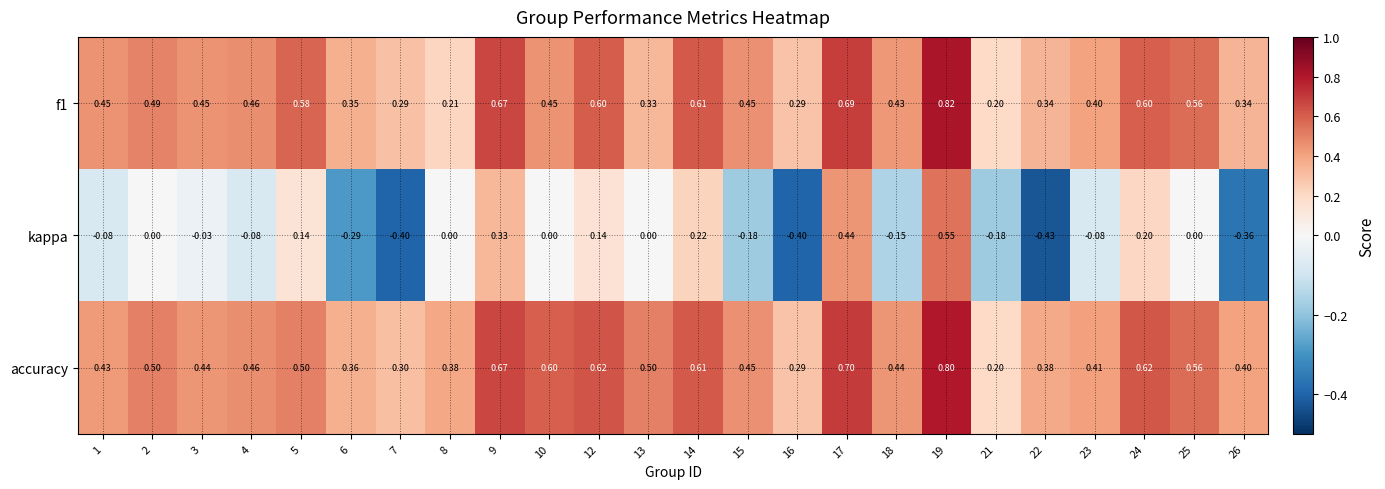

Which series has the largest range (max minus min)?

kappa